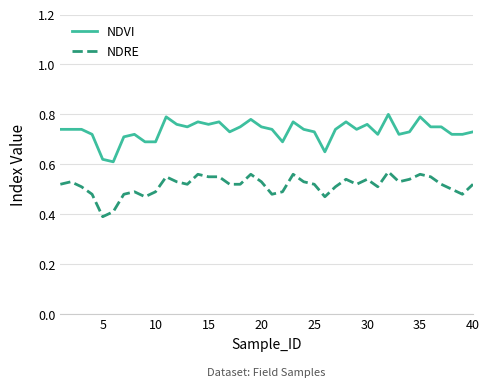

At how many categories does at least one series exceed 0?

40